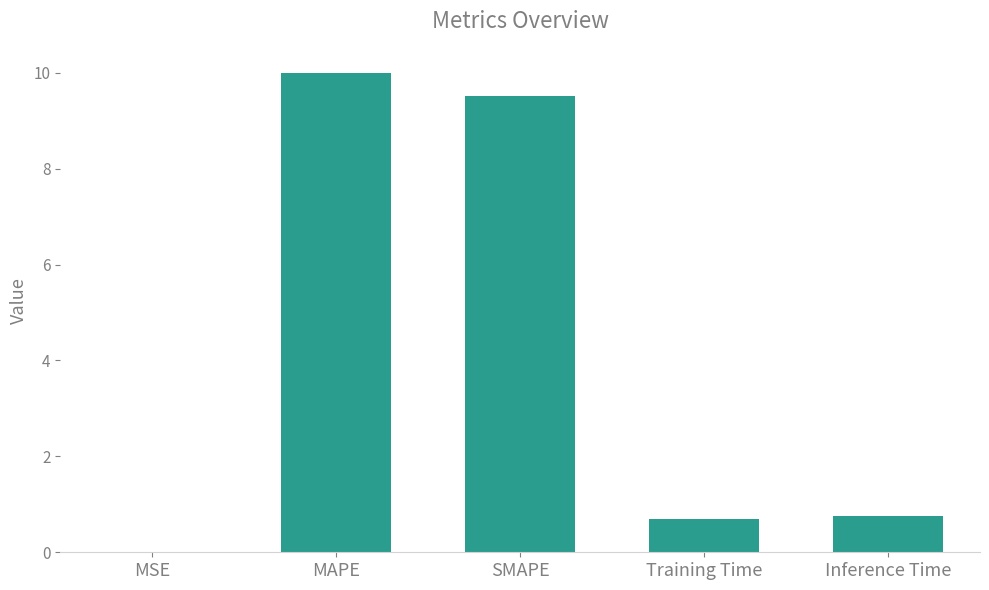

Are the bars grouped side by side (vs. stacked)?

No